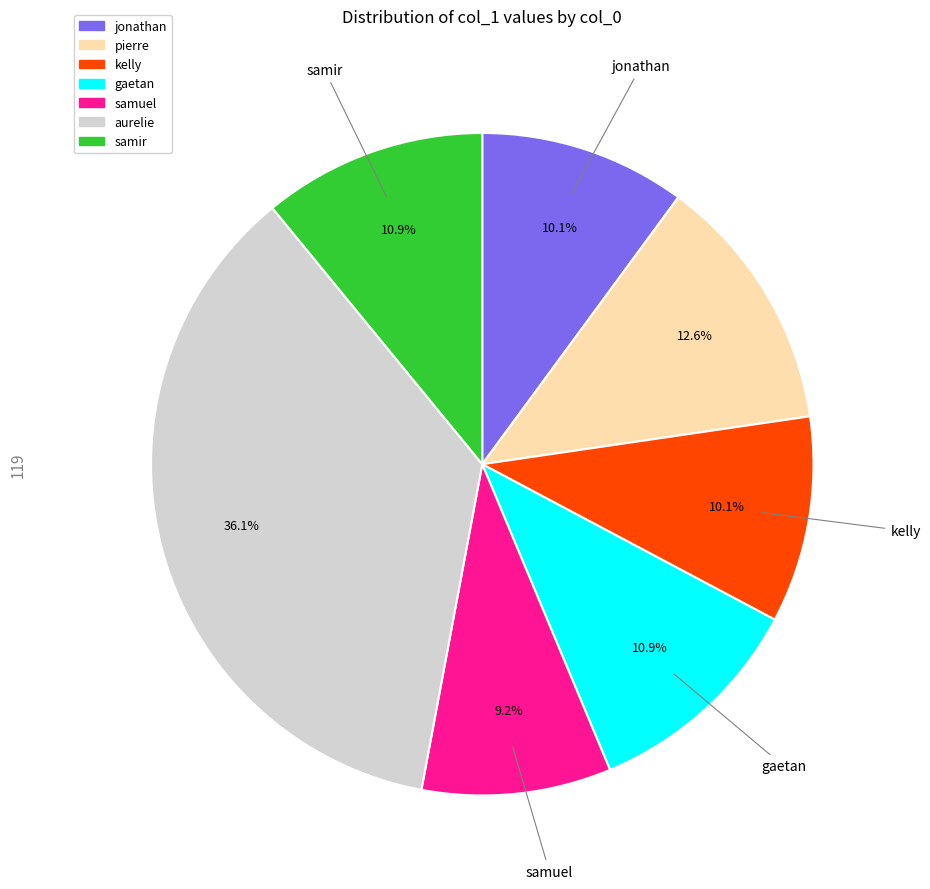

True or false: kelly accounts for 2% of the total.

False